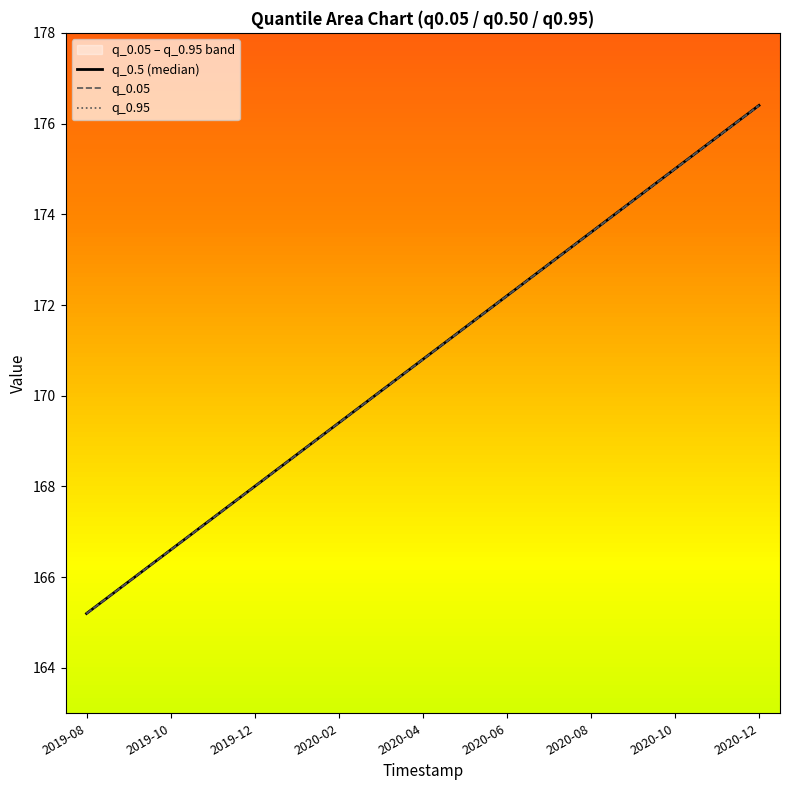

What value does the q_0.05 series have at 15?

175.7